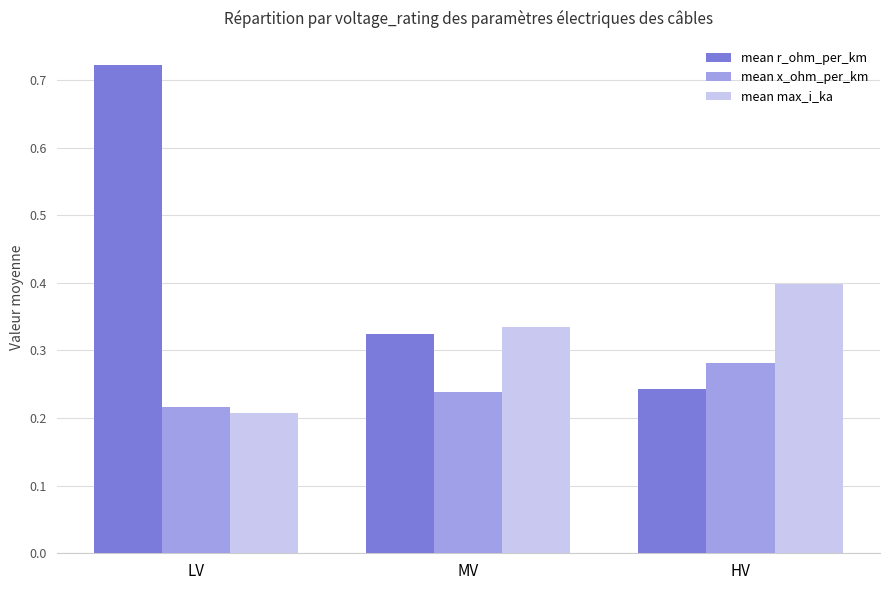

Which series changed the most between MV and HV?

mean r_ohm_per_km